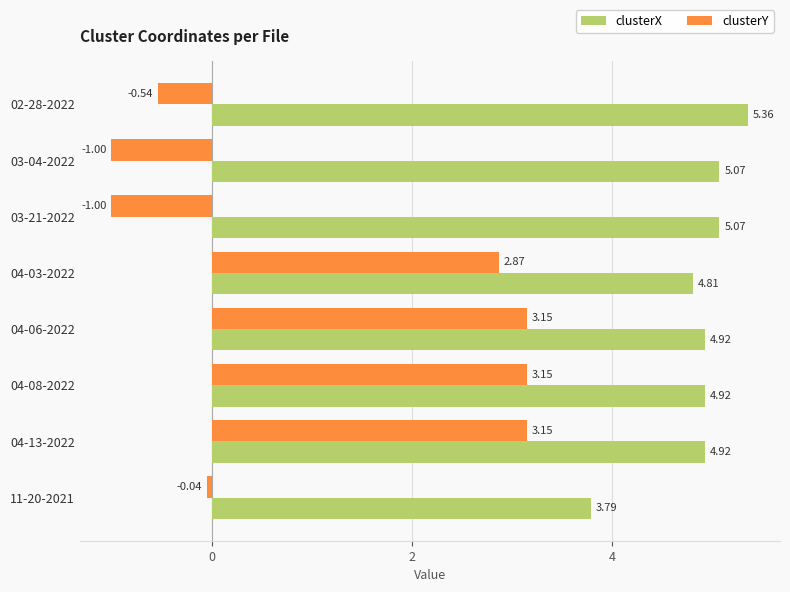

Which series changed the most between 04-06-2022 and 11-20-2021?

clusterY